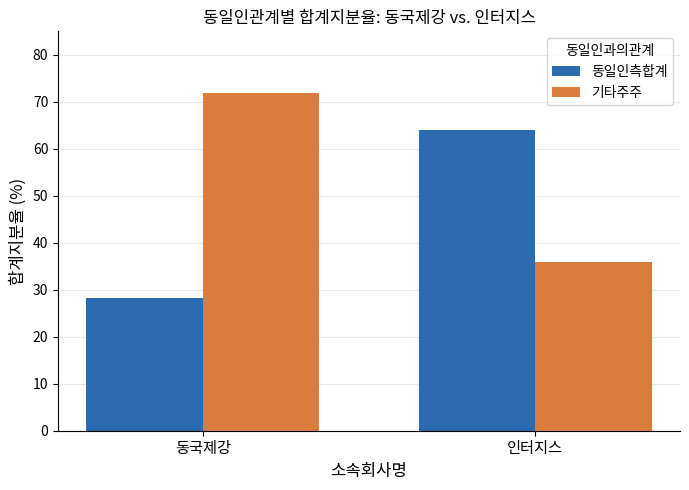

List the labels in order of 기타주주 value, largest first.

동국제강, 인터지스